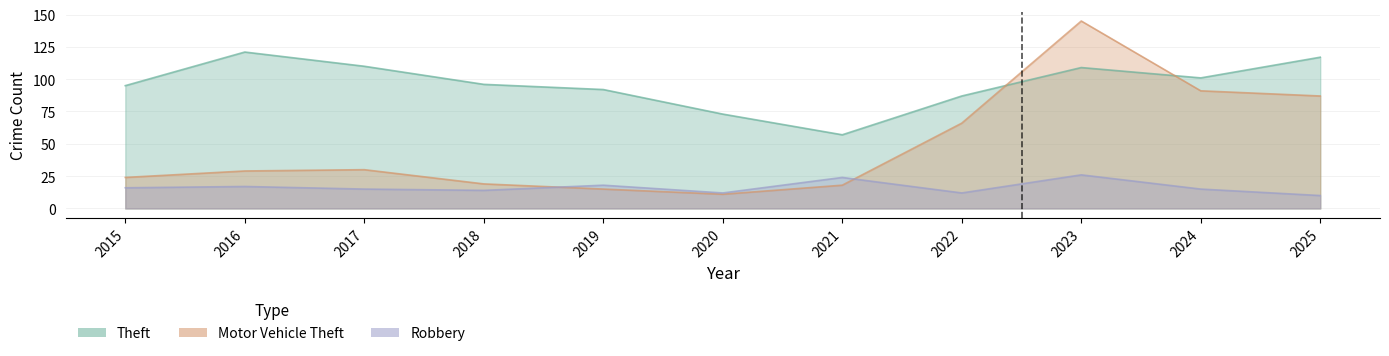

What is the value of the Motor Vehicle Theft point at the 2nd from the left?

29